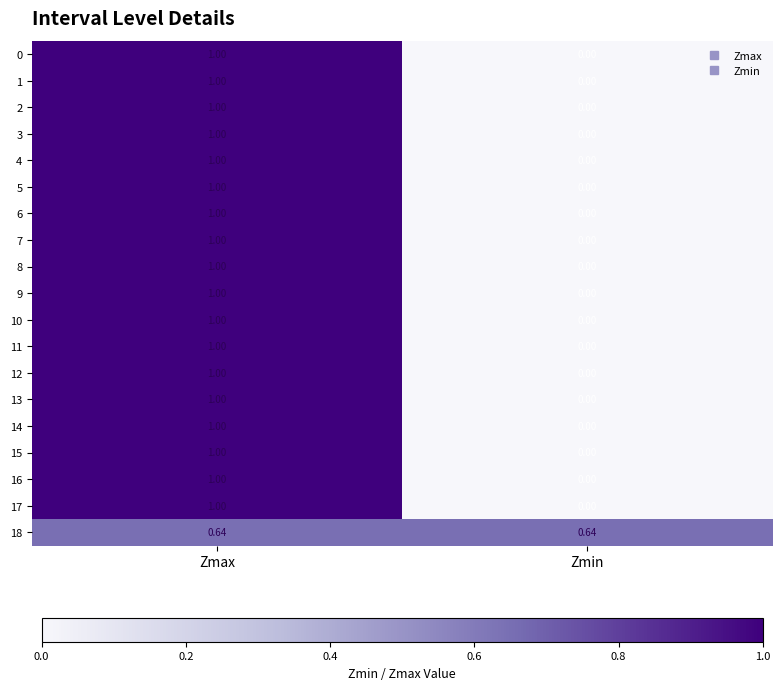

Which label corresponds to the smallest value in the chart?

Zmin